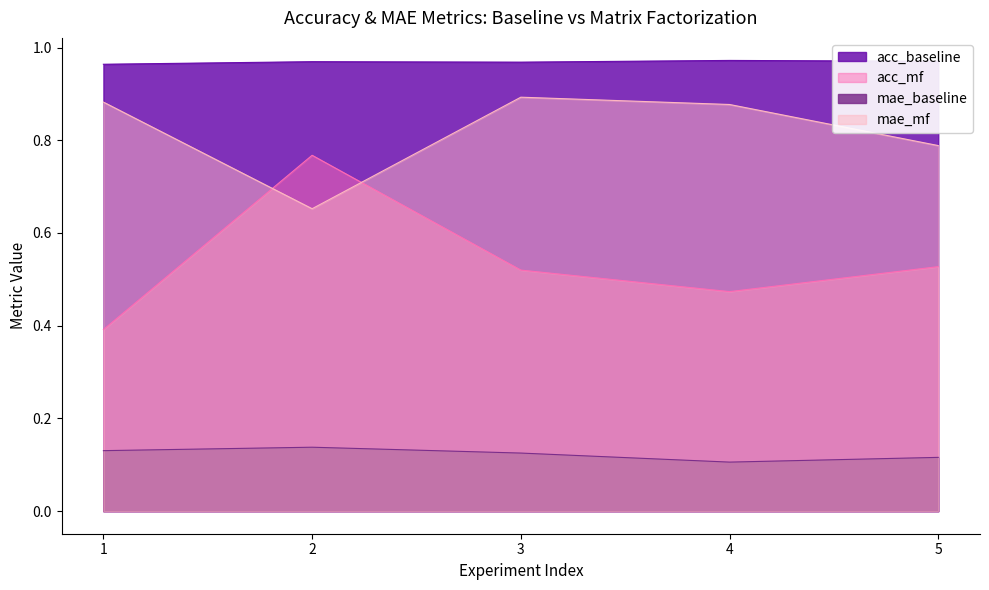

How many distinct data groups are displayed?

4